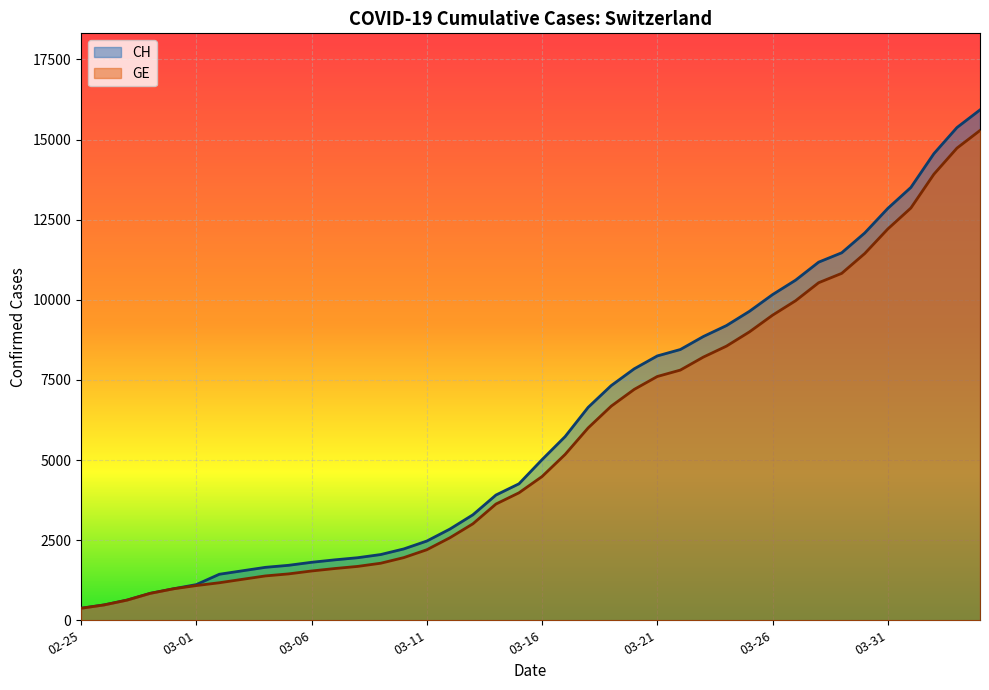

True or false: GE and CH cross at least once.

False